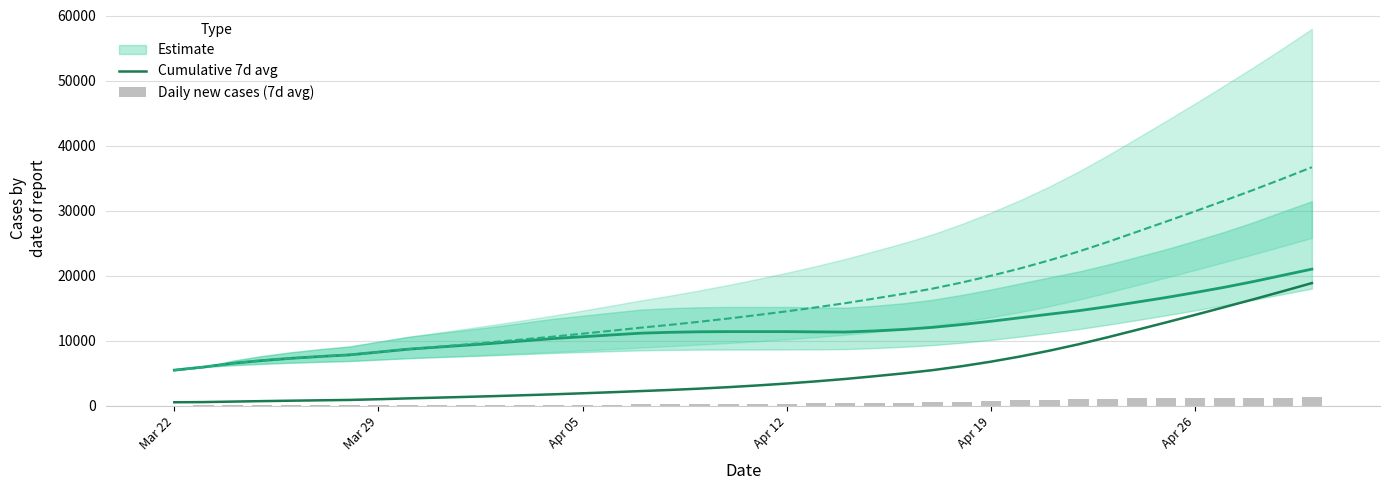

The value of Cumulative 7d avg at Apr 12 is 3395.0. True or false?

True